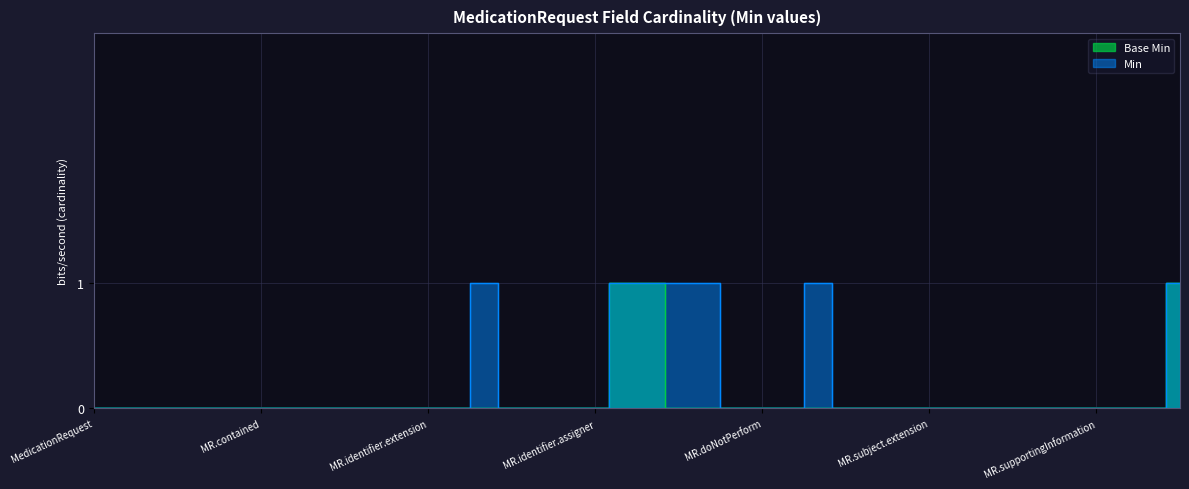

Reading right to left, extract all data points from this chart.

Base Min: 1	0	0	0	0	0	0	0	0	0	0	0	0	0	0	0	0	0	0	1	1	0	0	0	0	0	0	0	0	0	0	0	0	0	0	0	0	0	0	0
Min: 1	0	0	0	0	0	0	0	0	0	0	0	0	1	0	0	0	1	1	1	1	0	0	0	0	1	0	0	0	0	0	0	0	0	0	0	0	0	0	0